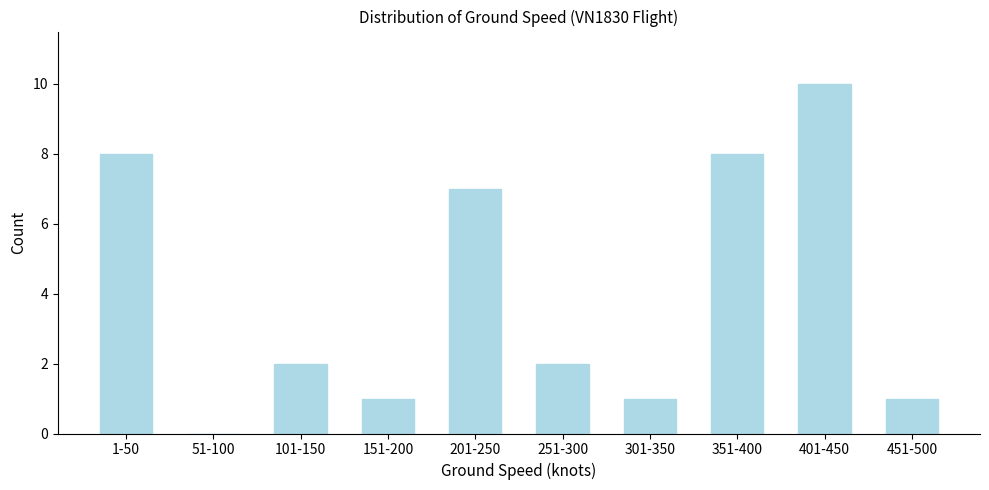

Reading left to right, what are all the values shown in this chart?

1-50=8	51-100=0	101-150=2	151-200=1	201-250=7	251-300=2	301-350=1	351-400=8	401-450=10	451-500=1